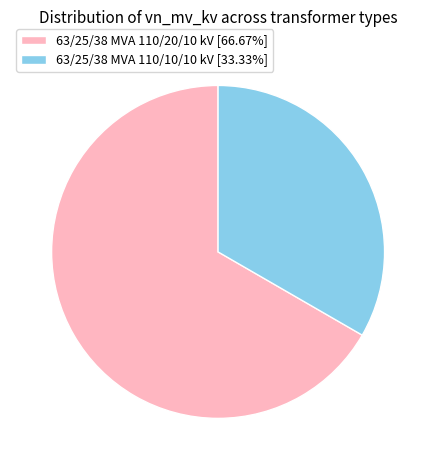

Which slice is the smallest?

63/25/38 MVA 110/10/10 kV